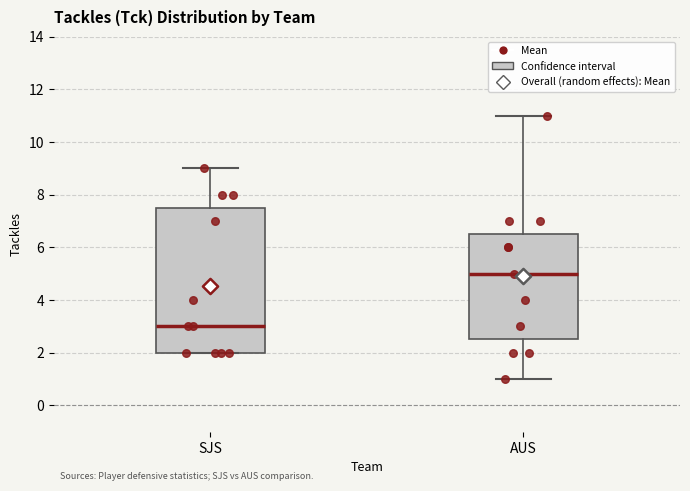

Reading left to right, transcribe this box plot: for each box, give where its median line is, the range the box spans, and where its two whiskers end, as read against the y-axis. The values are not printed on the chart, so give them approximately, as read against the axis.

SJS: median 3.0, box 2.0 to 7.6, whiskers 2.0 to 9.0
AUS: median 5.0, box 2.6 to 6.6, whiskers 1.0 to 11.0